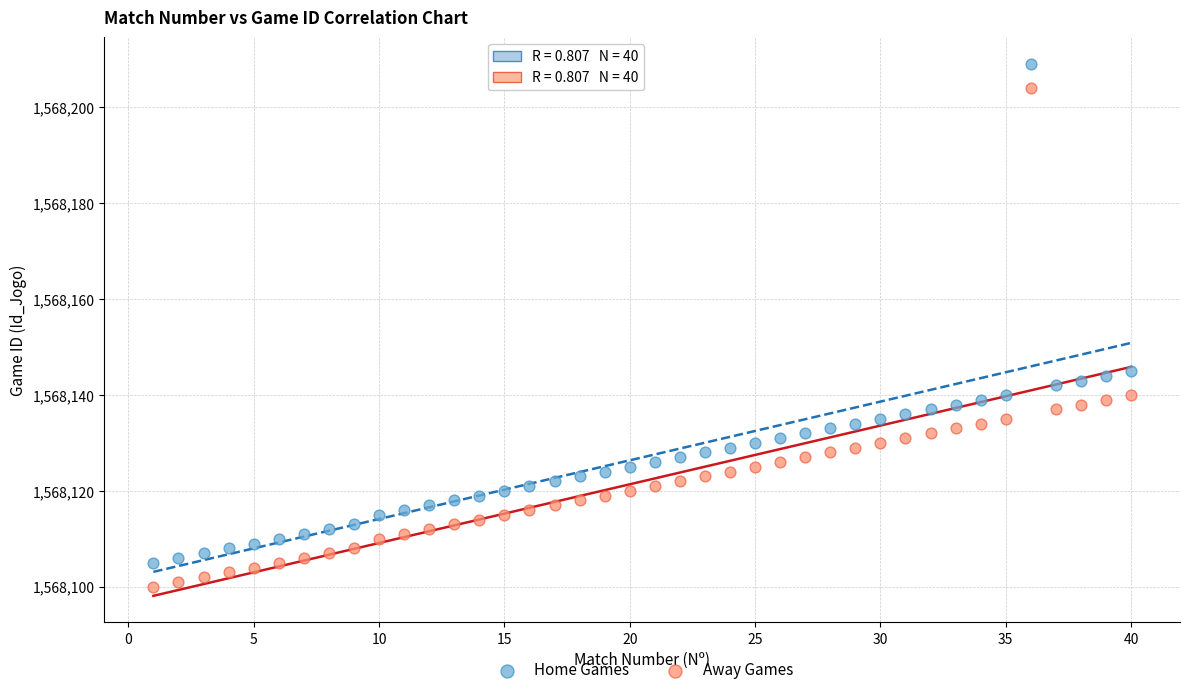

Across all data points, what is the range of Y values (max minus min)?

109